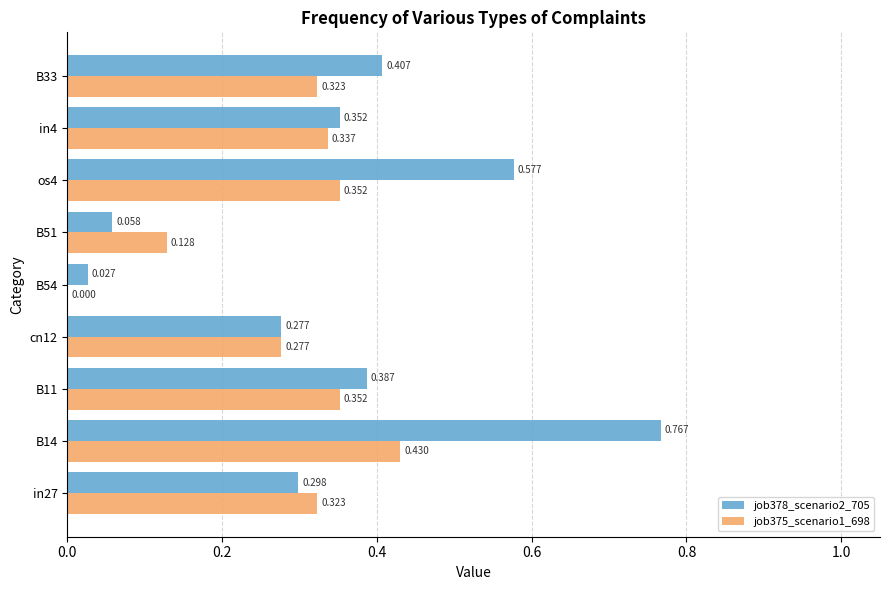

Is the value of job378_scenario2_705 at B14 greater than the value of job375_scenario1_698 at cn12?

Yes